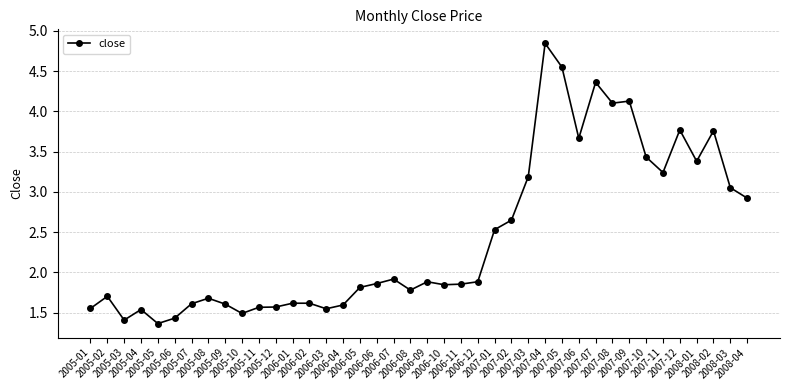

Is it true that the value at 2007-05 is 6.0?

False